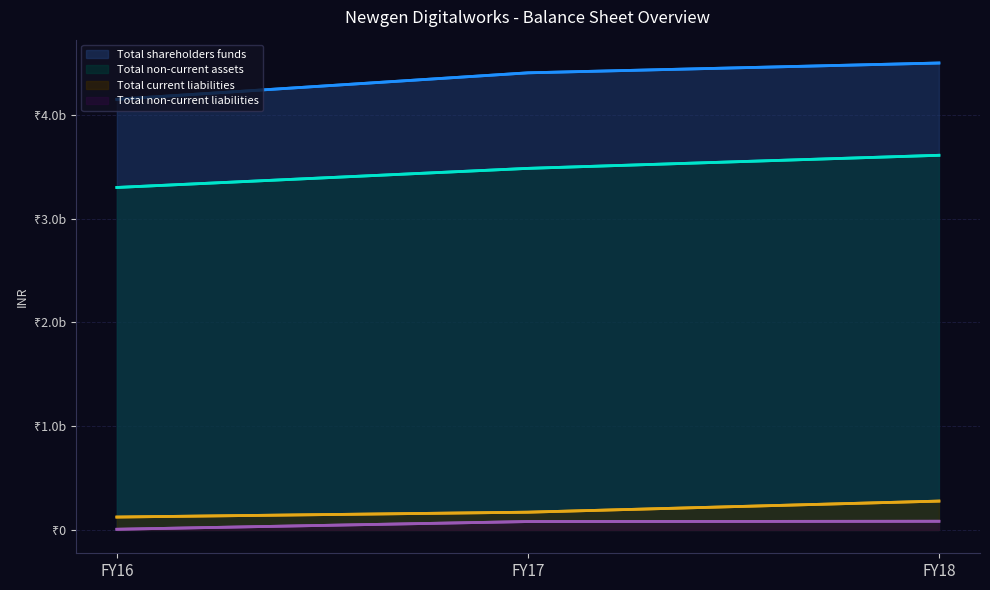

What is the difference between the maximum and minimum values in the Total non-current liabilities series?

77099000